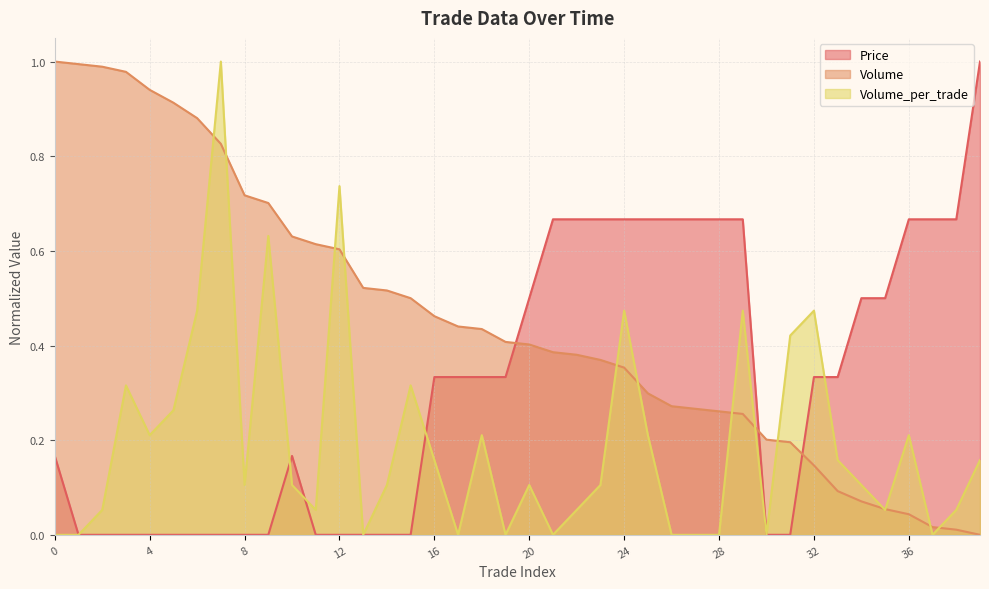

How many intersections are there between Volume and Price?

3